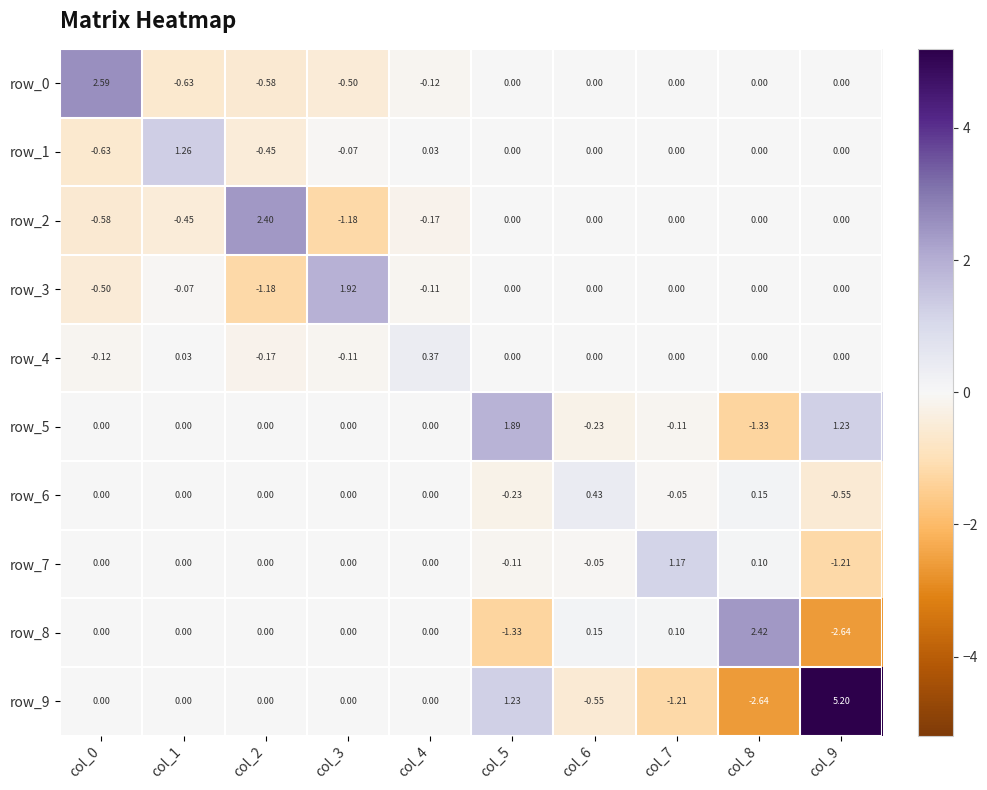

What is the difference between the maximum and minimum values in the row_4 series?

0.5